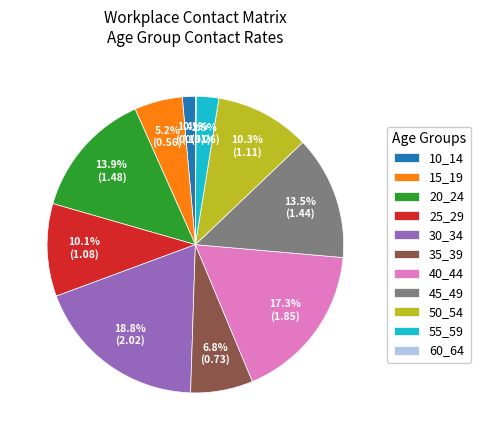

Which slice is the largest?

30_34